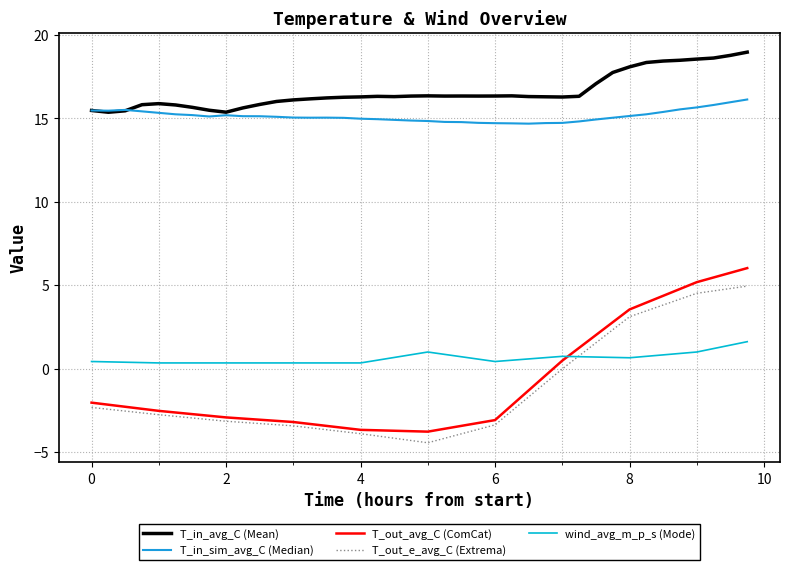

True or false: T_in_avg_C (Mean) and T_out_avg_C (ComCat) intersect in this chart.

False